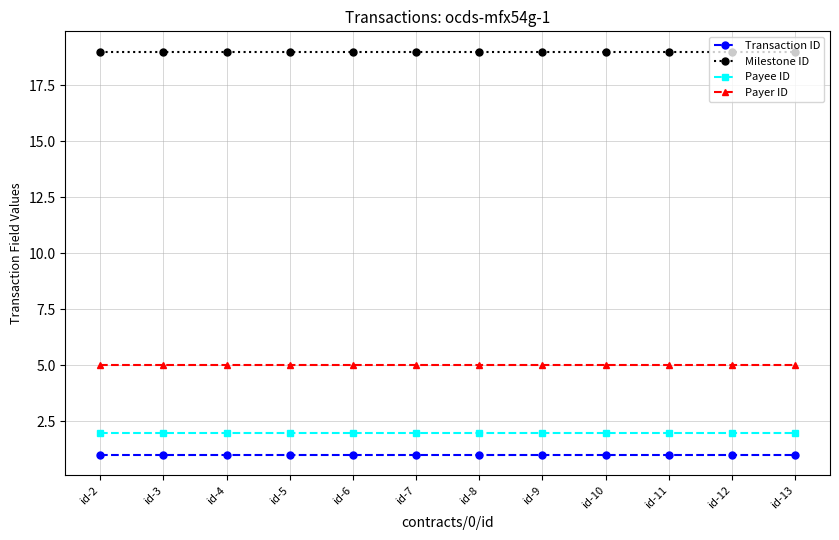

What is the smallest value displayed?

1